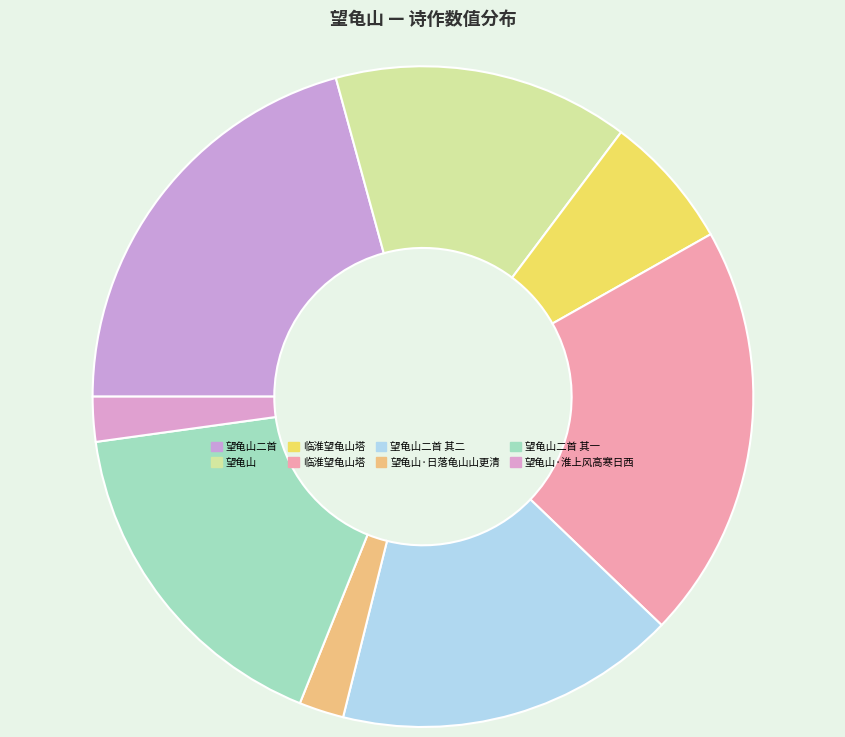

Count the number of slices in the pie.

8